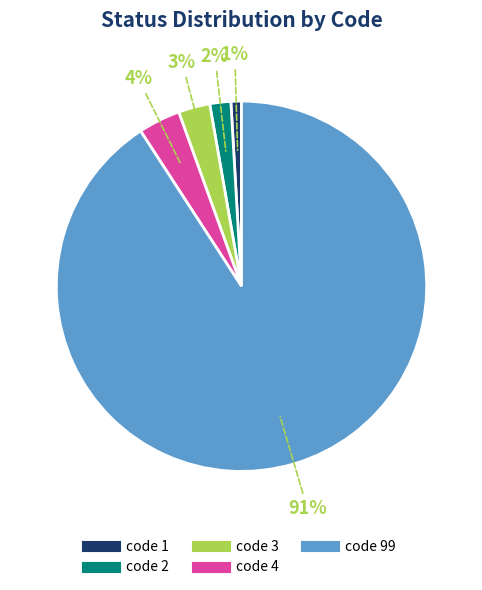

Is it true that code 3 is 3% of the pie?

True